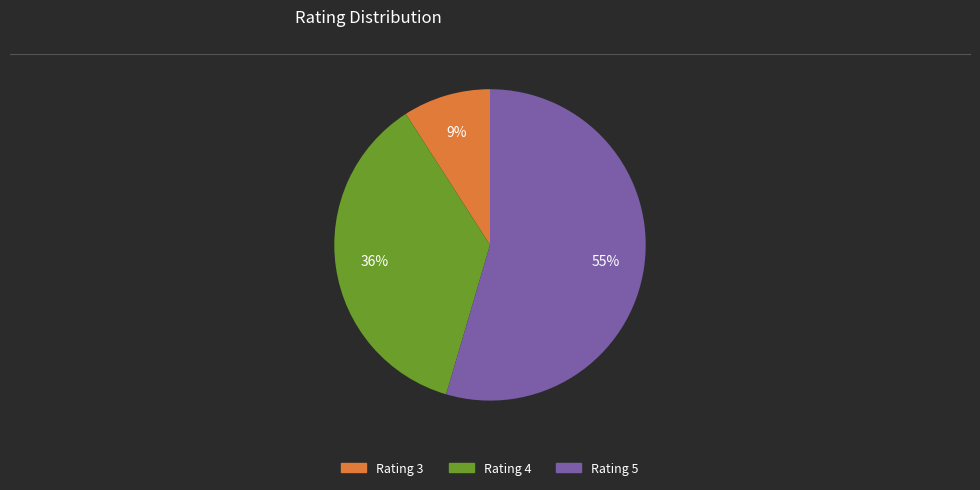

Is there a majority slice in this chart?

Yes